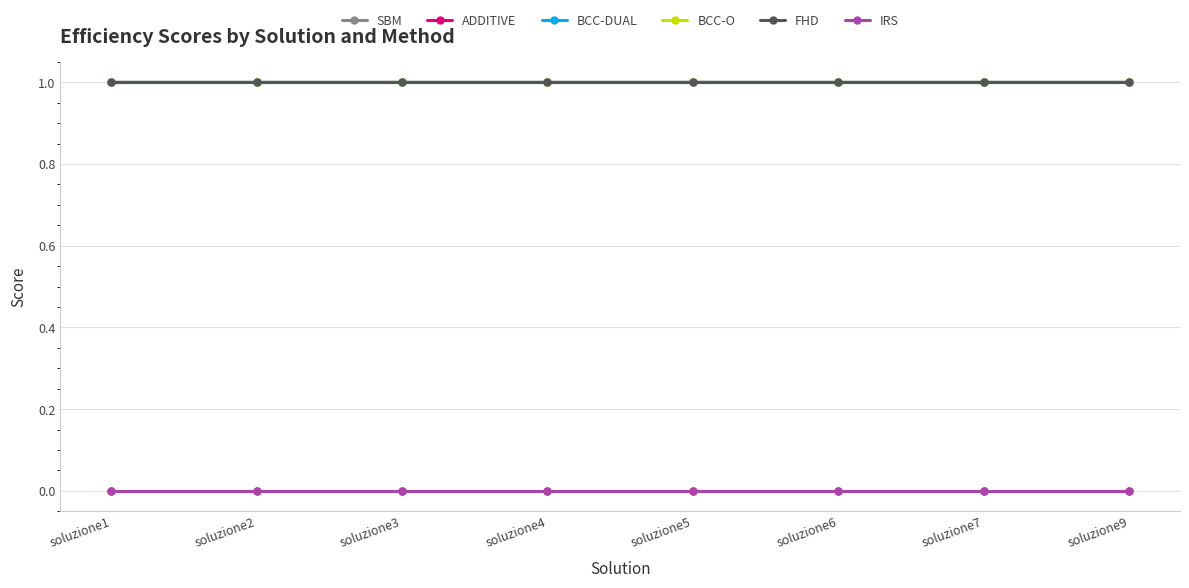

Does the chart have visible grid lines?

Yes